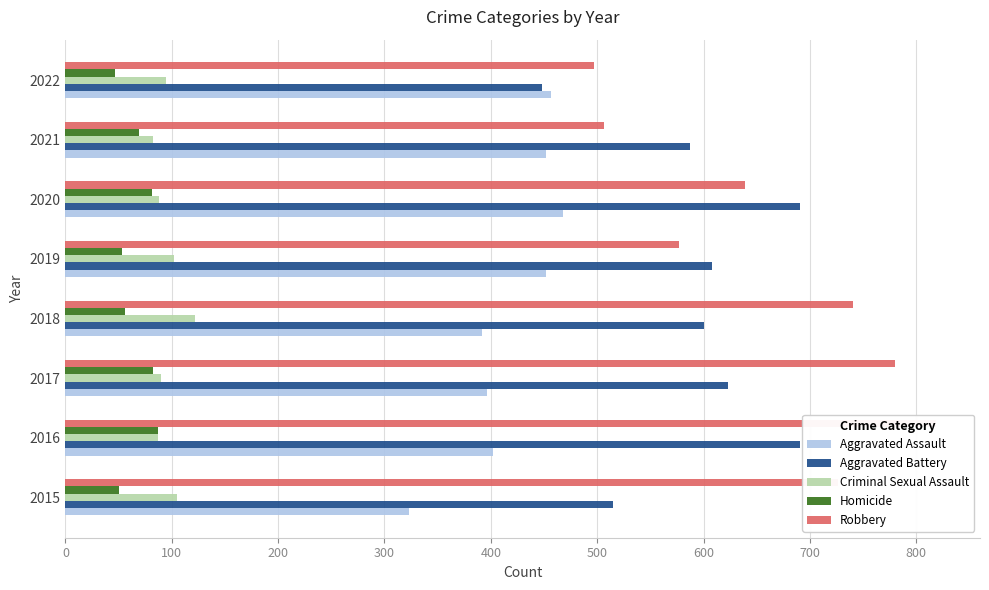

How many groups of bars are there?

8